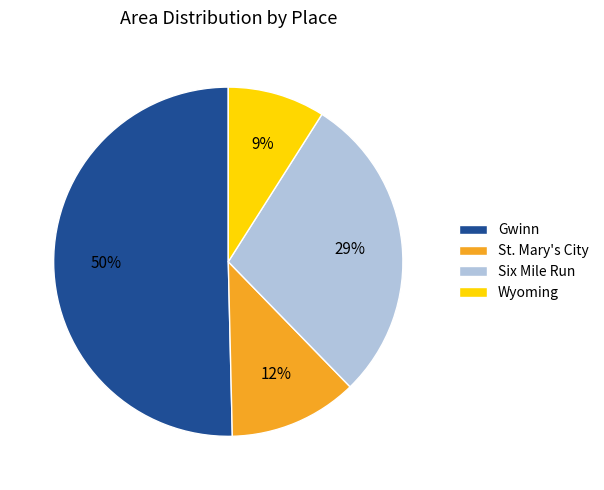

Do Gwinn and St. Mary's City together represent more than half of the pie?

Yes